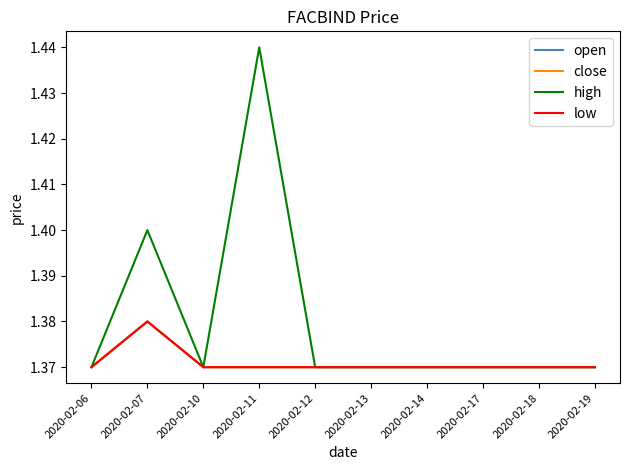

At how many categories does at least one series exceed 1?

10